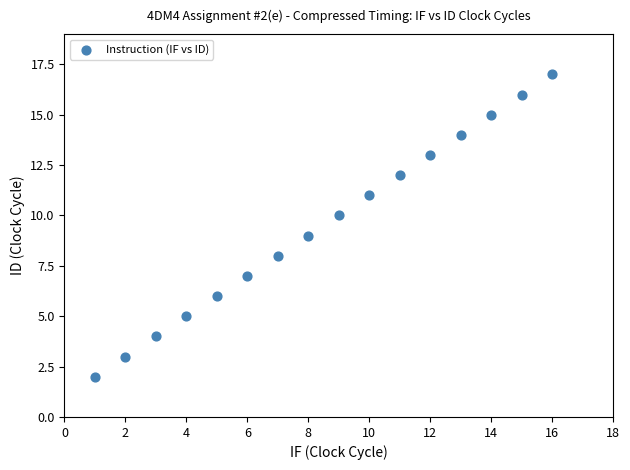

What is the range of Y values (max minus min)?

15